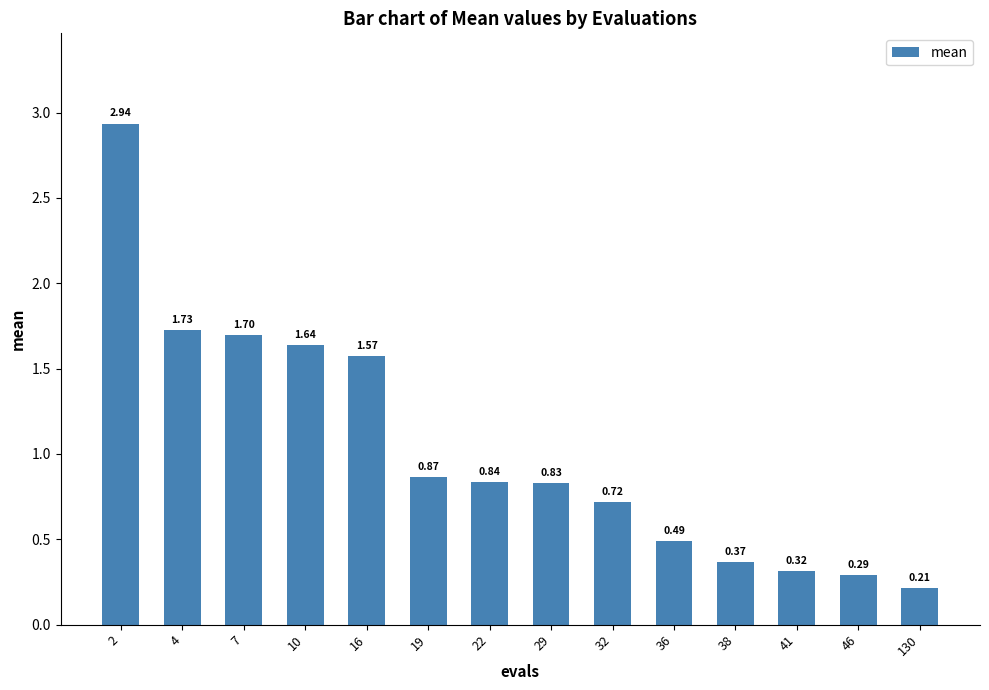

Between 4 and 41, which is larger?

4